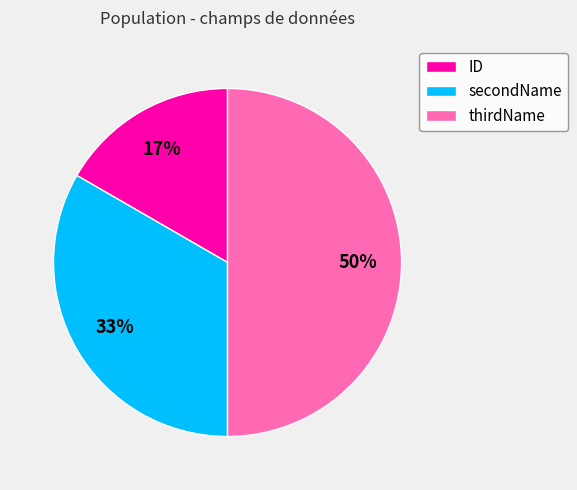

Does ID account for over 50% of the chart?

No